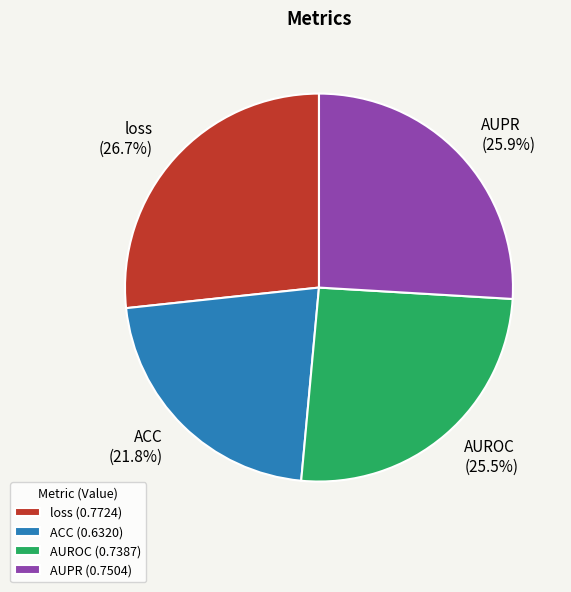

Which slice is the smallest?

ACC